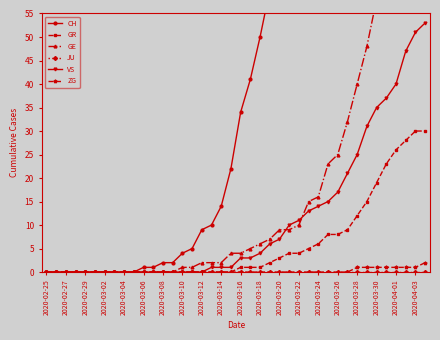

True or false: GR has a value of 17 at 2020-03-02.

False